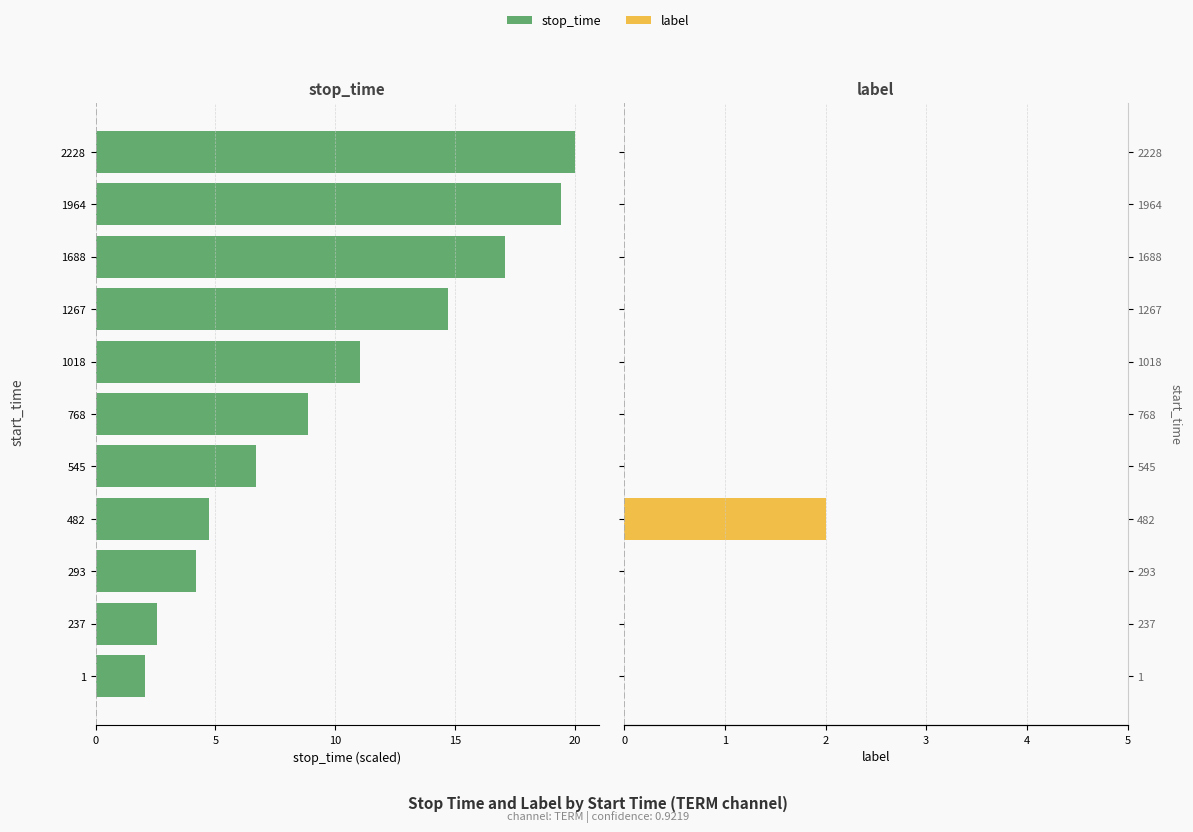

Between 1018 and 1, which is larger?

1